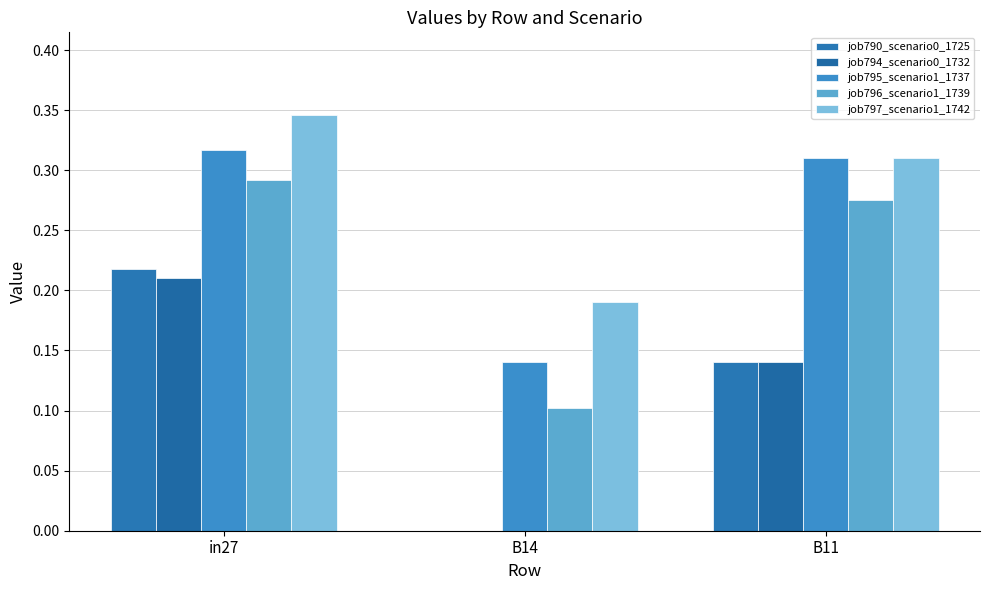

The job790_scenario0_1725 series shows 0.0 at B11. True or false?

False